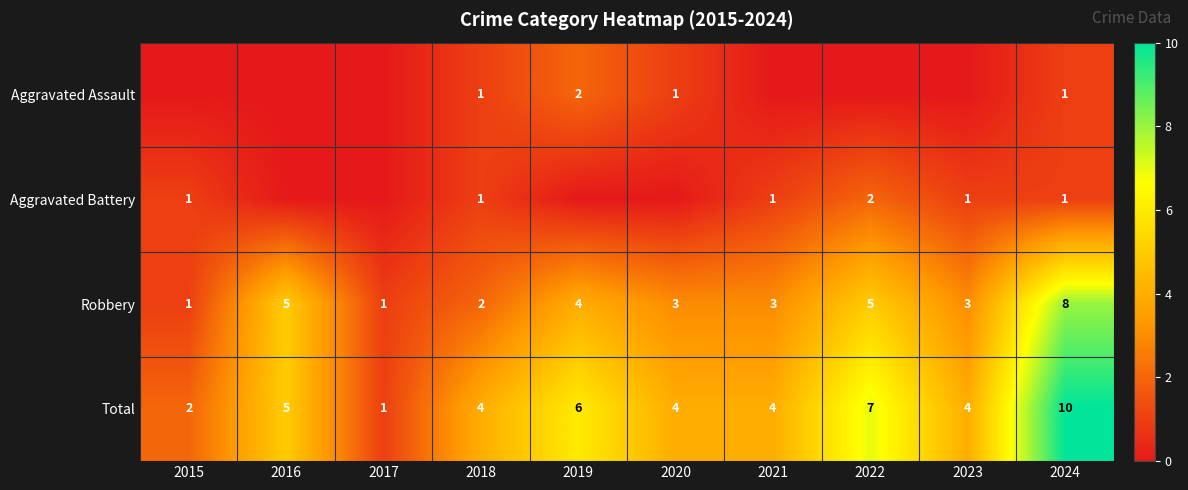

True or false: Total has a value of 2 at 2015.

True